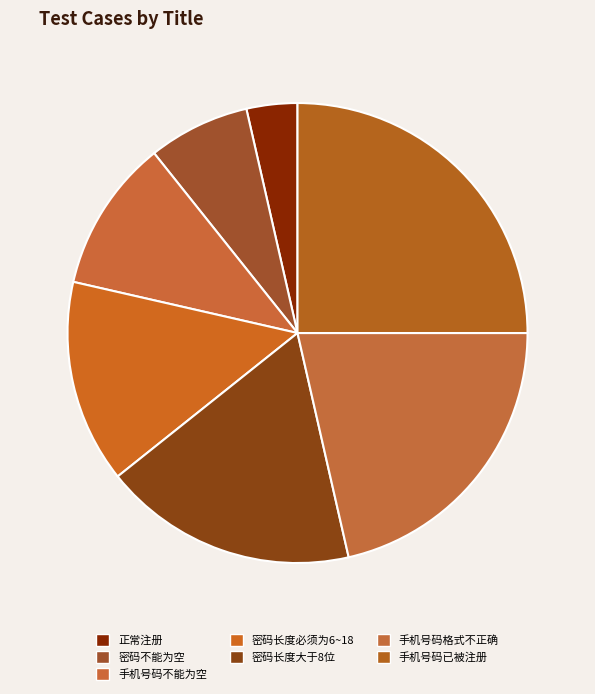

Between 密码长度大于8位 and 密码不能为空, which is larger?

密码长度大于8位